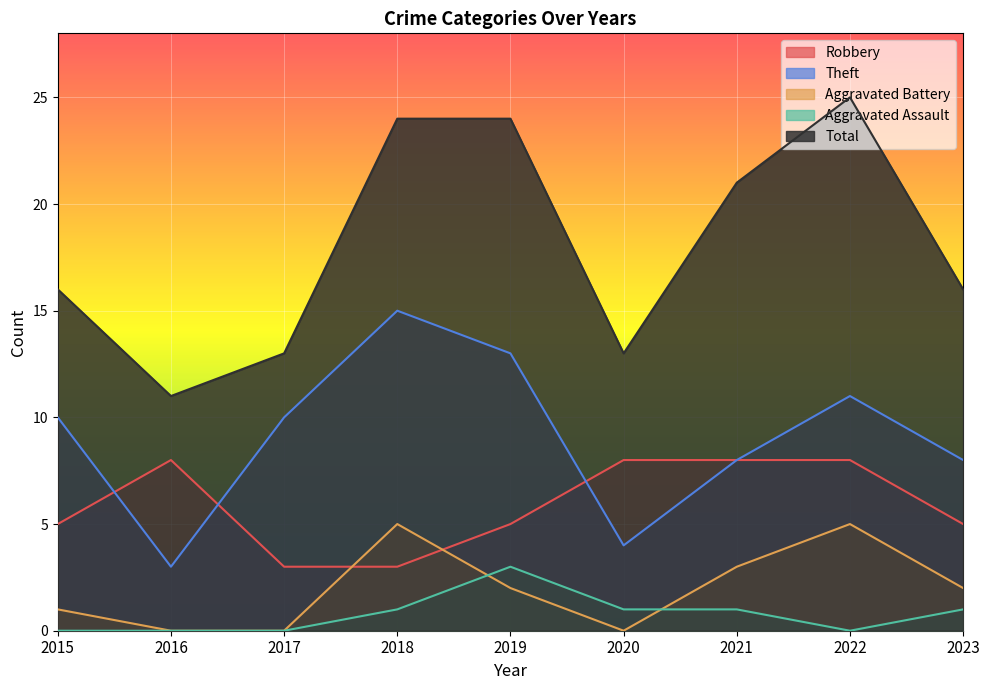

Which has a higher value, 2019 or 2015?

2019